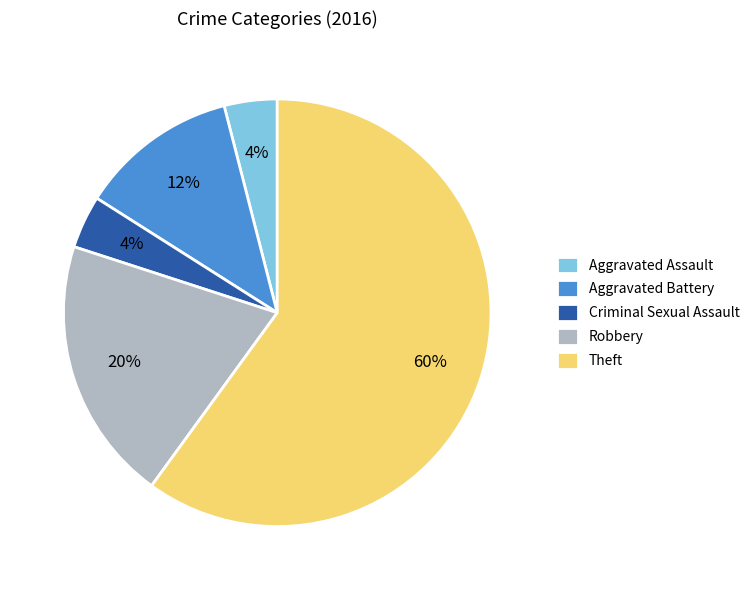

To the nearest percent, what is the average slice percentage?

20%